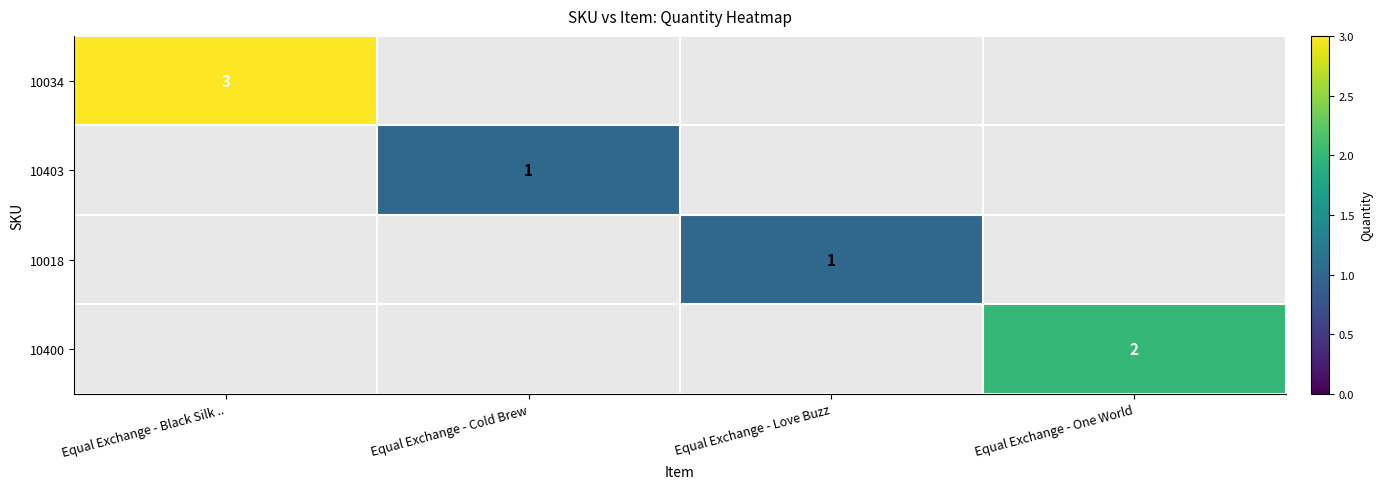

Read the 10034 value at Equal Exchange - Black Silk ...

3